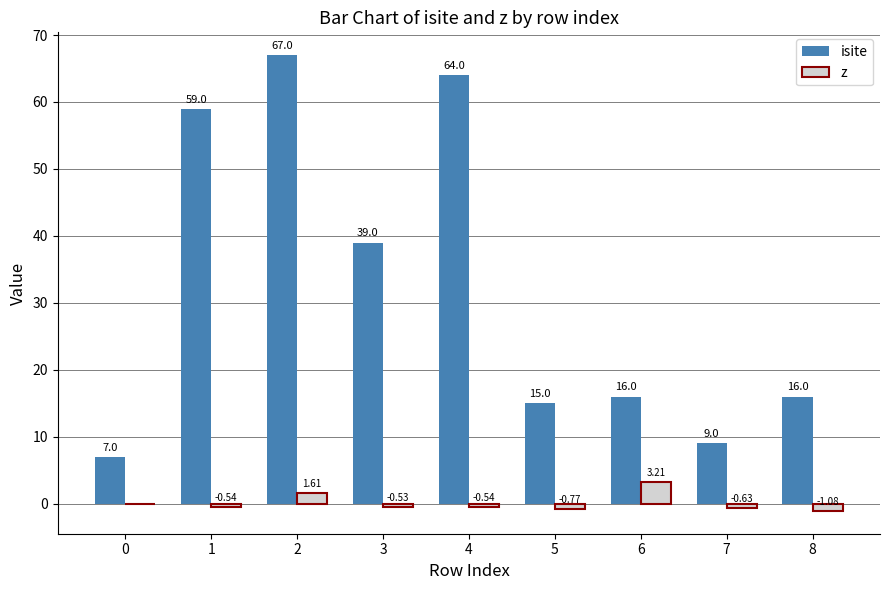

Is the value of isite at 6 greater than the value of z at 5?

Yes